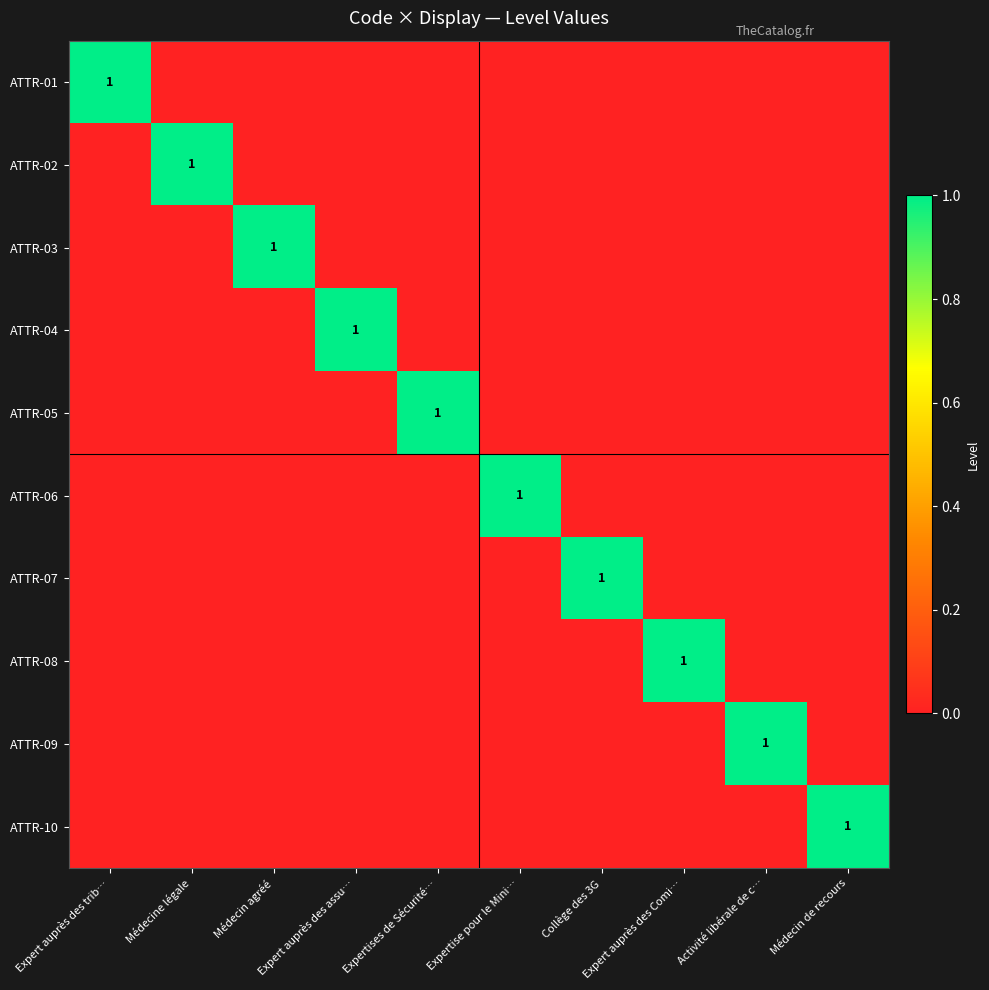

Rank the series by their maximum value, from highest to lowest.

ATTR-01, ATTR-02, ATTR-03, ATTR-04, ATTR-05, ATTR-06, ATTR-07, ATTR-08, ATTR-09, ATTR-10